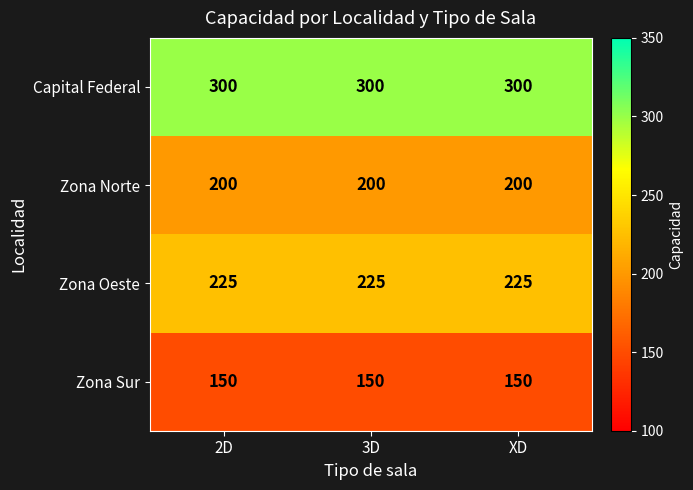

What is the spread (max minus min) of values at 2D?

150